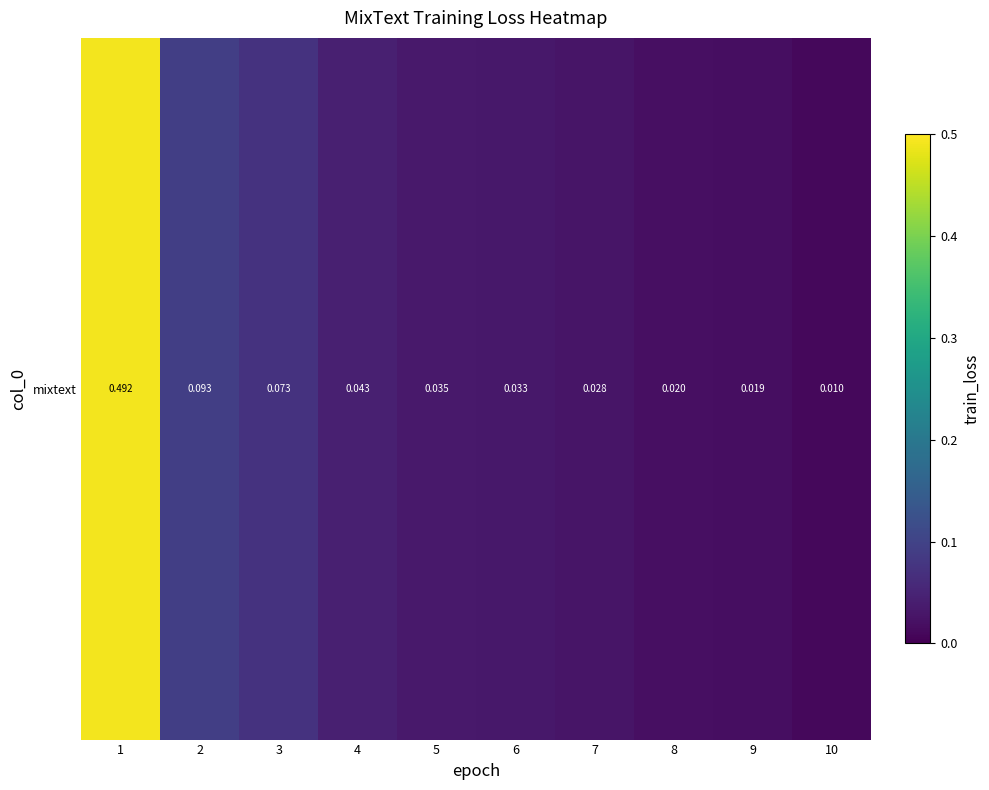

Reading left to right, extract all data points from this chart.

1=0.5	2=0.1	3=0.1	4=0.0	5=0.0	6=0.0	7=0.0	8=0.0	9=0.0	10=0.0